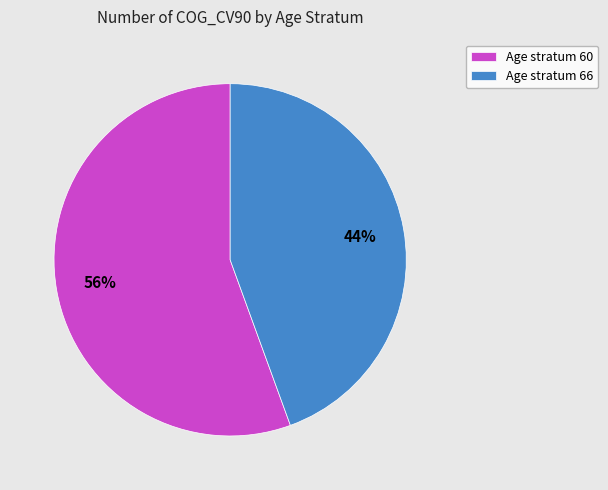

Rank the categories by value from highest to lowest.

Age stratum 60, Age stratum 66